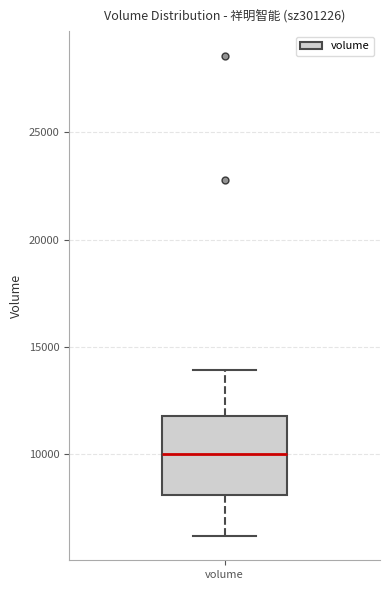

Where is the lower edge of the box for volume on the y-axis? The values are not printed on the chart, so give them approximately, as read against the axis.

8000